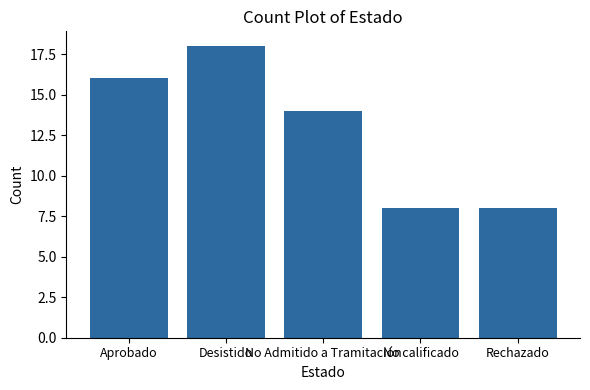

What is the value of the 3rd bar from the left?

14